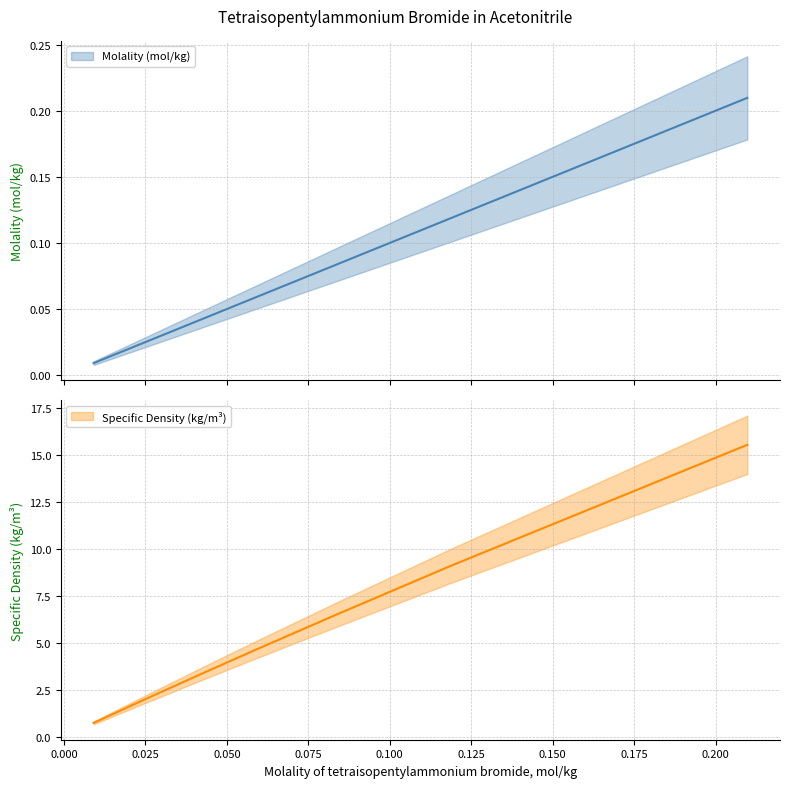

What is the average value of the Molality (mol/kg) series?

0.1